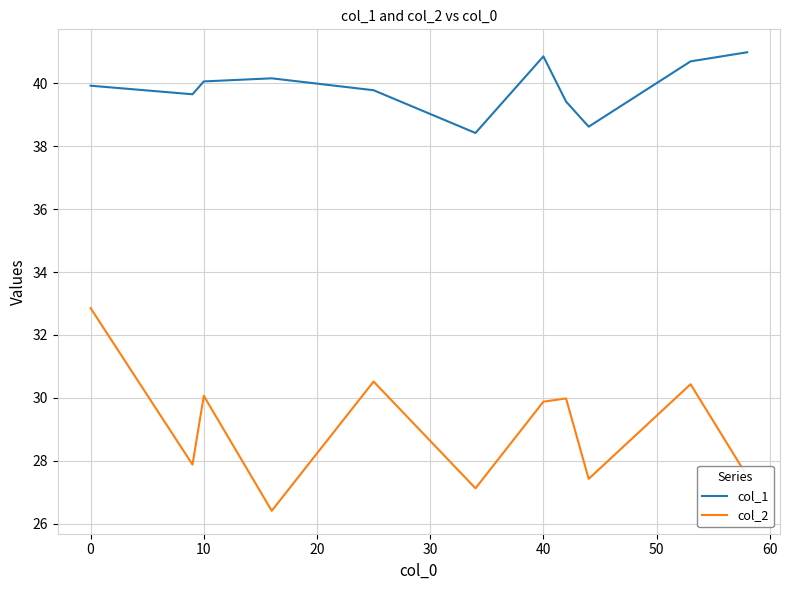

Rank the series by their maximum value, from lowest to highest.

col_2, col_1